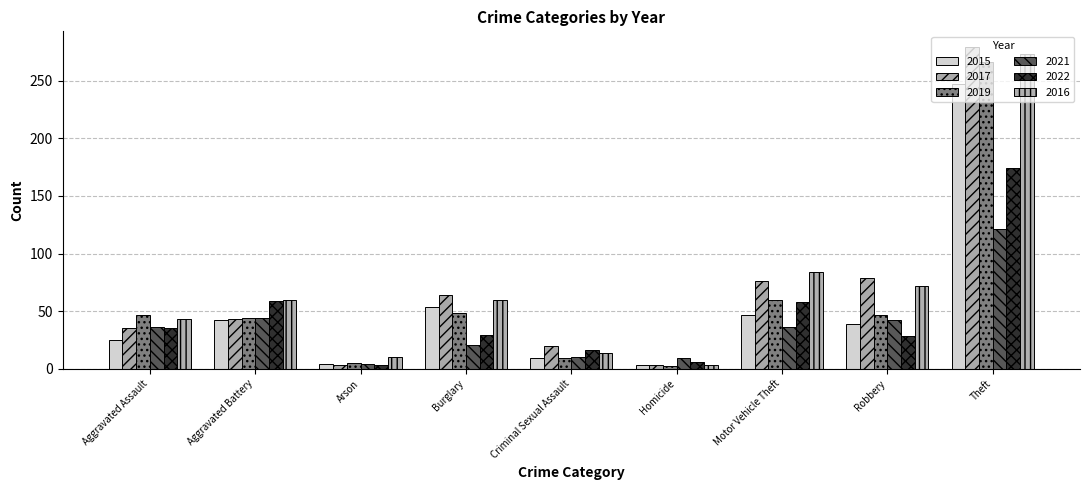

Which has a higher value, Motor Vehicle Theft or Theft?

Theft